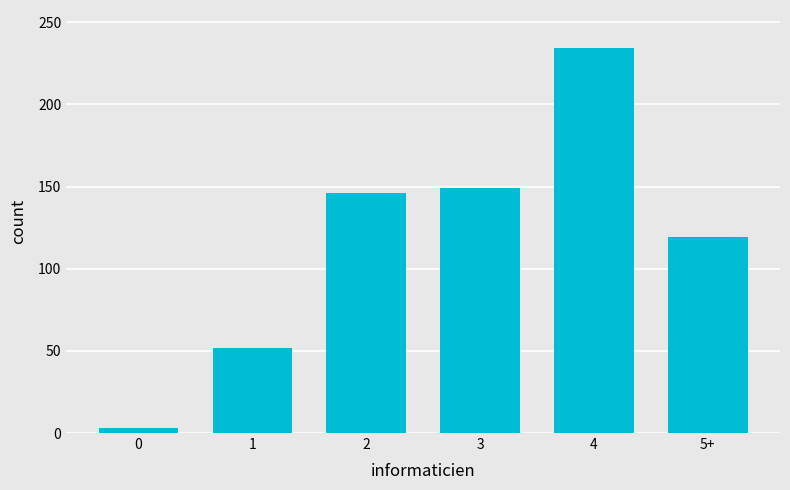

At which label is the value closest to 118?

5+